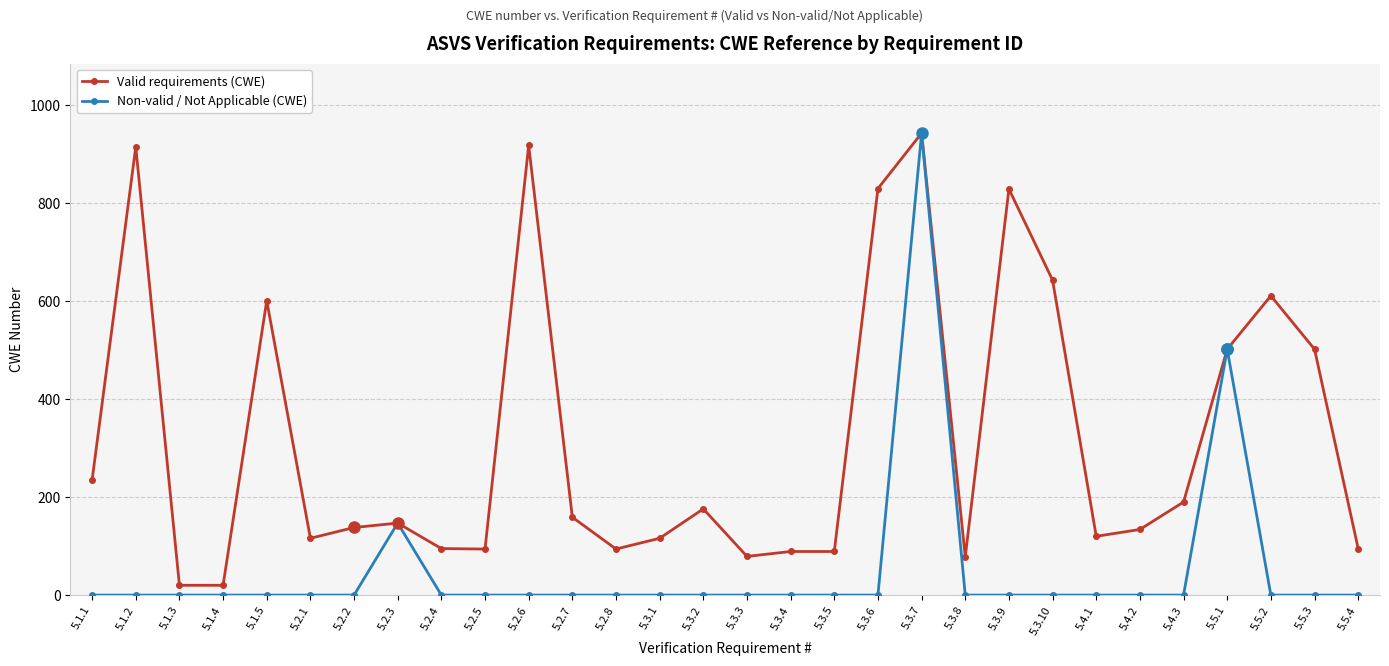

At which label does Non-valid / Not Applicable (CWE) reach its peak?

5.3.7